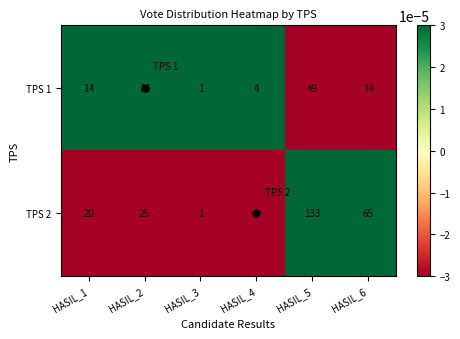

Is it true that TPS 1 equals 6 at HASIL_4?

False